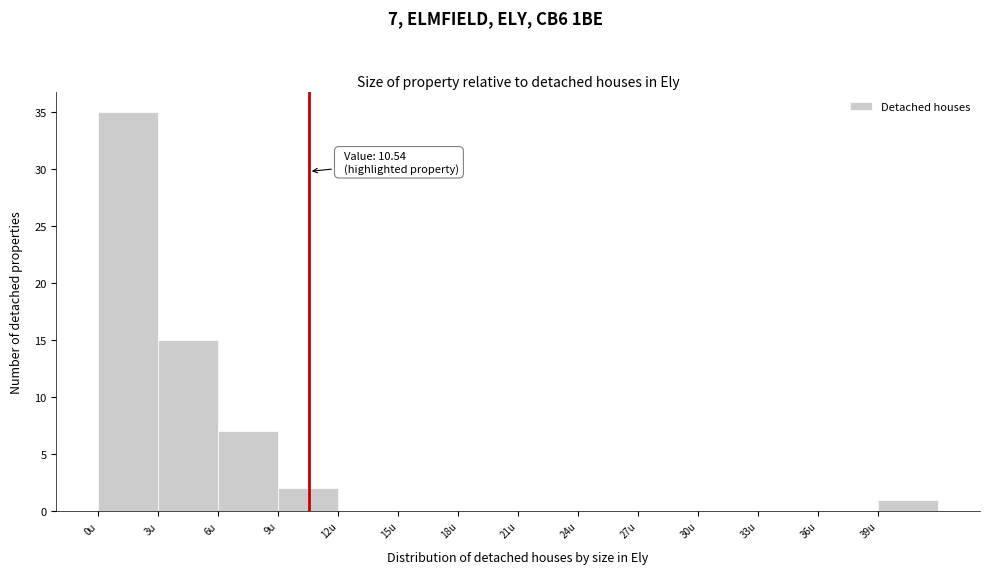

Which range on the x-axis has the tallest bar?

0 to 3